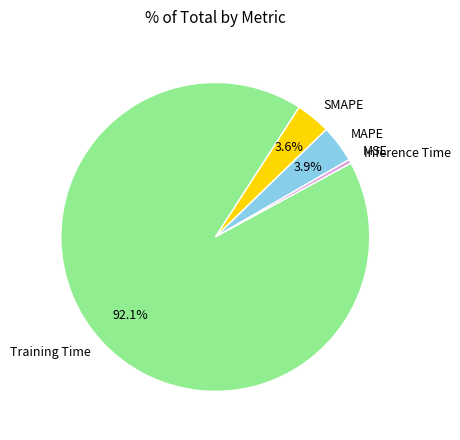

What is the largest slice in the pie chart?

Training Time